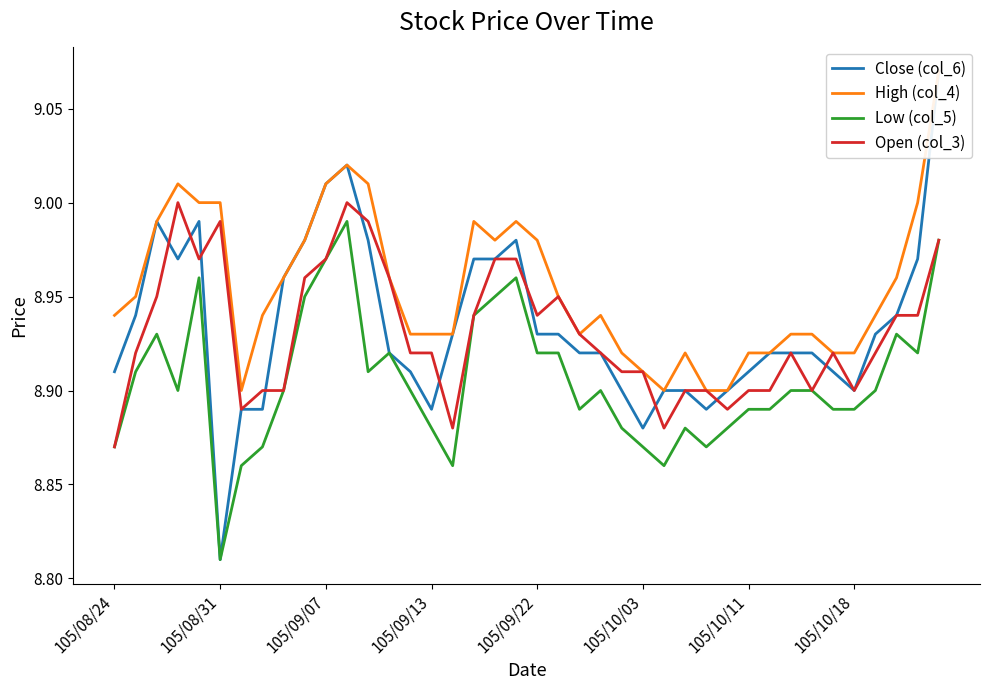

True or false: Open (col_3) has a value of 9.0 at 18.

True